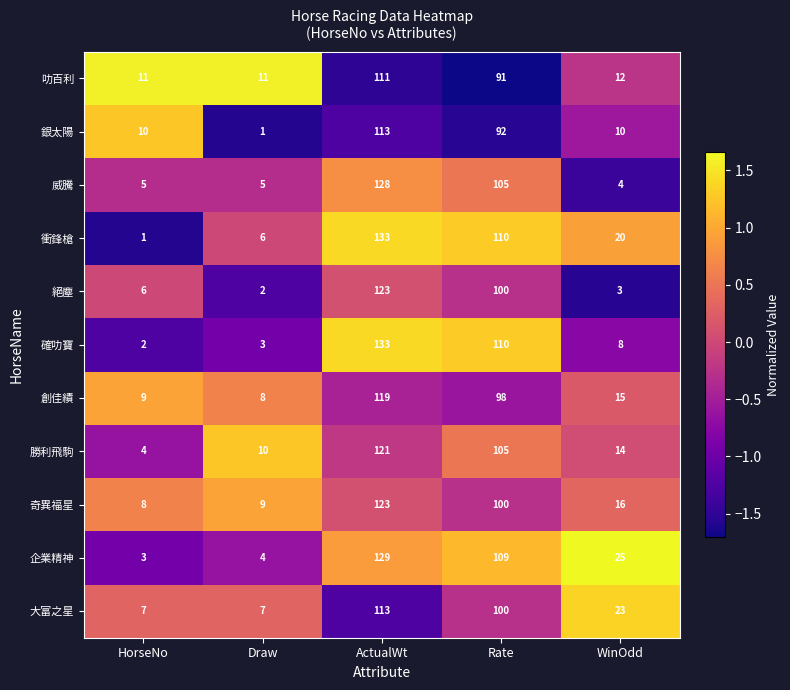

Rank the categories by 絕塵 value from lowest to highest.

Draw, WinOdd, HorseNo, Rate, ActualWt